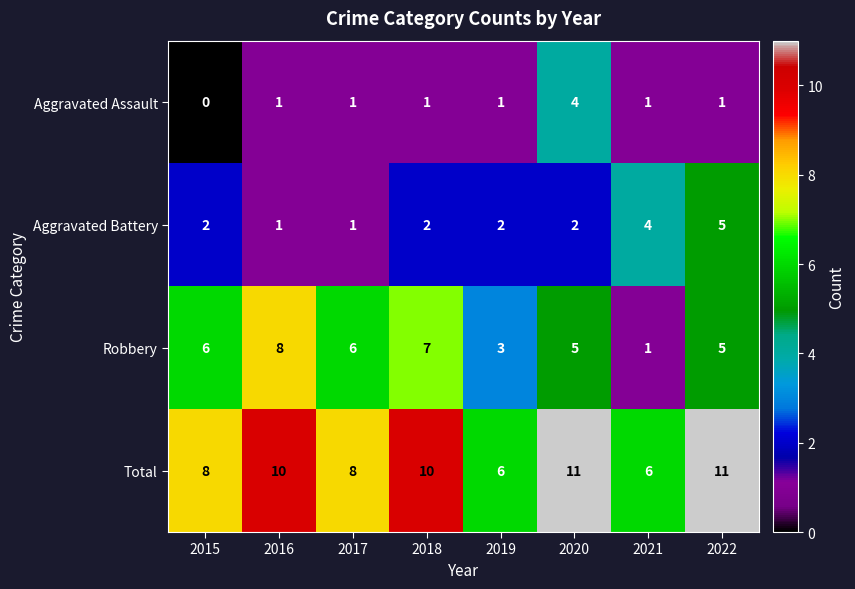

How many categories are shown in the chart?

8